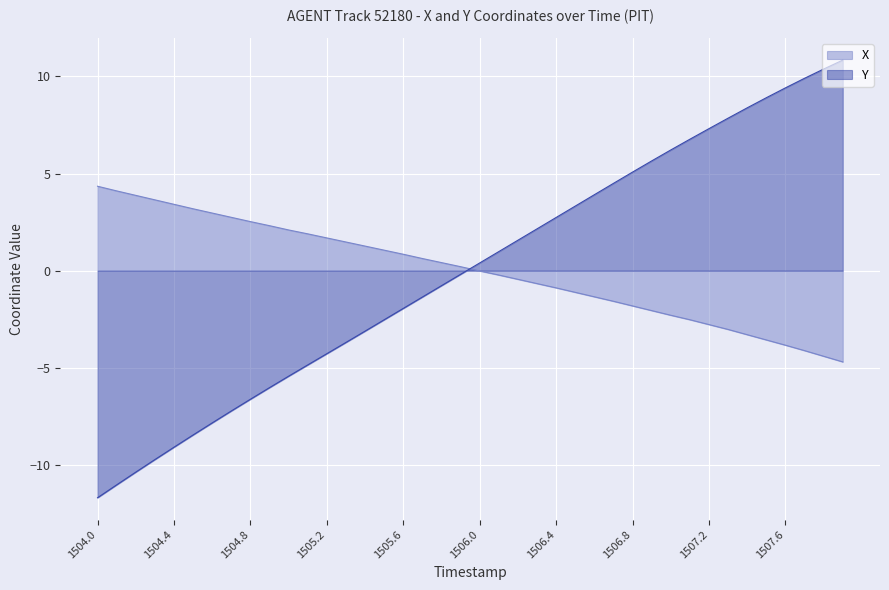

What is the minimum value shown in the chart?

-11.7